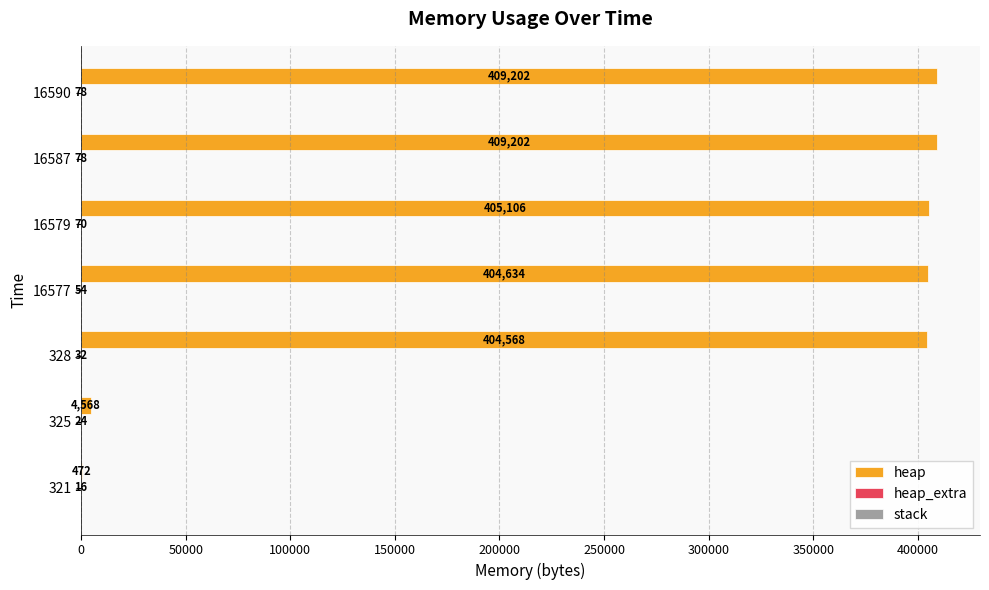

What is the maximum value shown in the chart?

409202